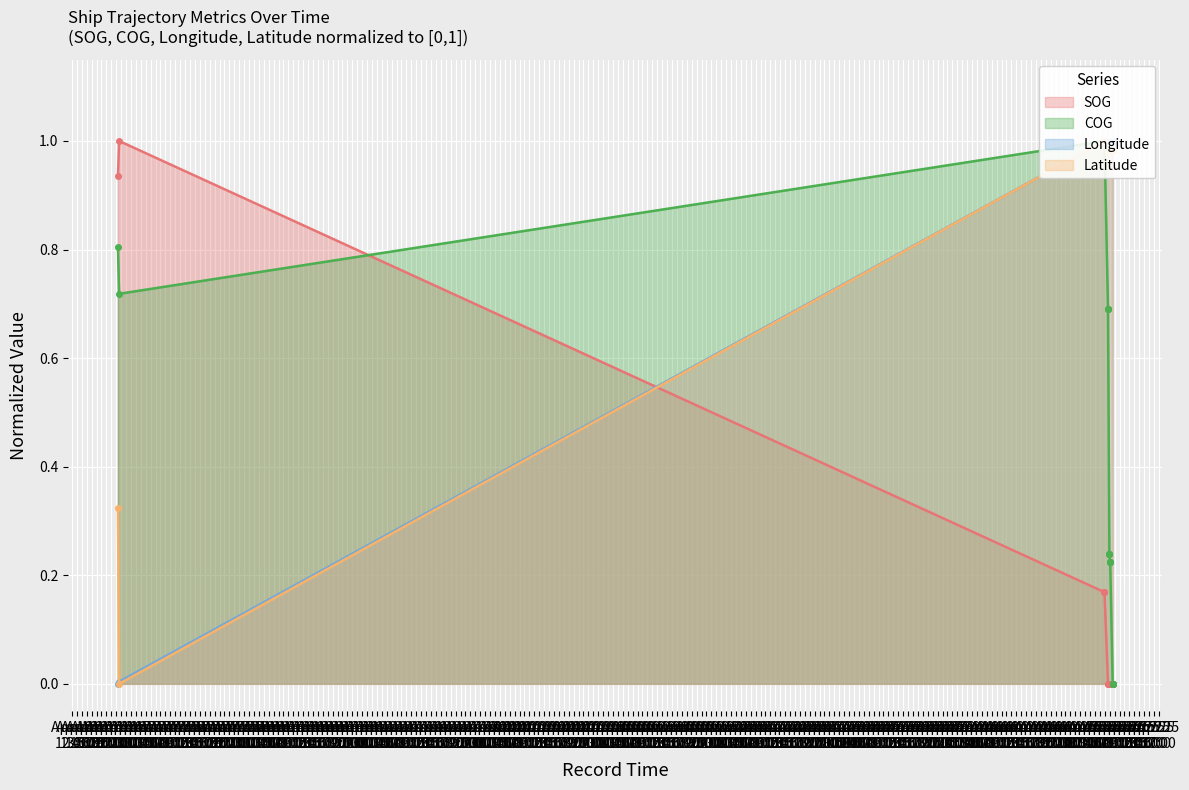

Count the number of categories in the chart.

16